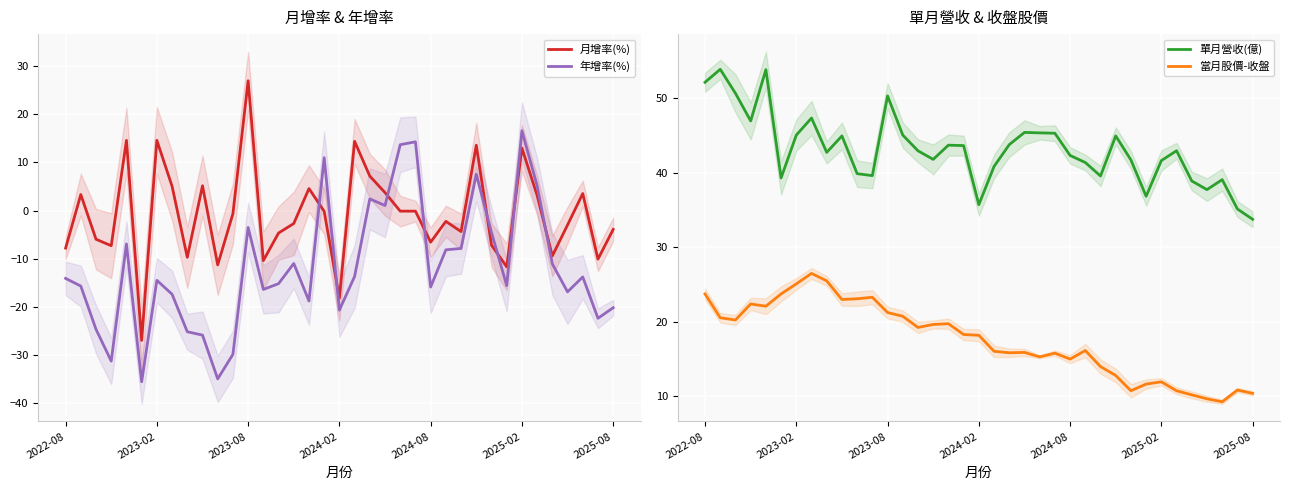

Rank the series by their average value, from highest to lowest.

單月營收(億), 當月股價-收盤, 月增率(%), 年增率(%)